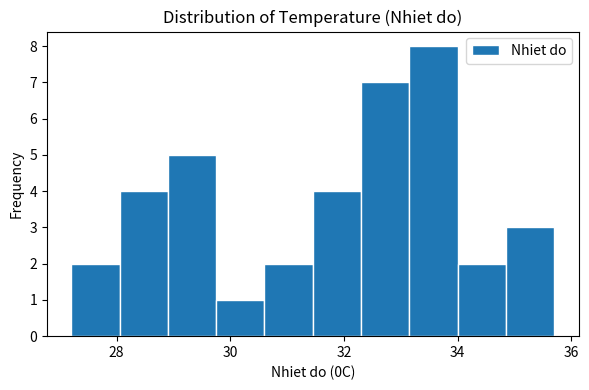

Over which range of the x-axis is the bar tallest?

33.15 to 34.00